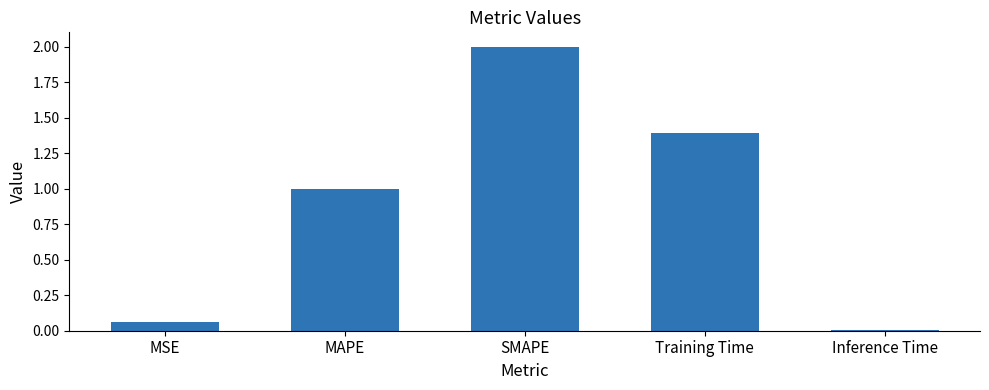

Are the bars grouped side by side (vs. stacked)?

No